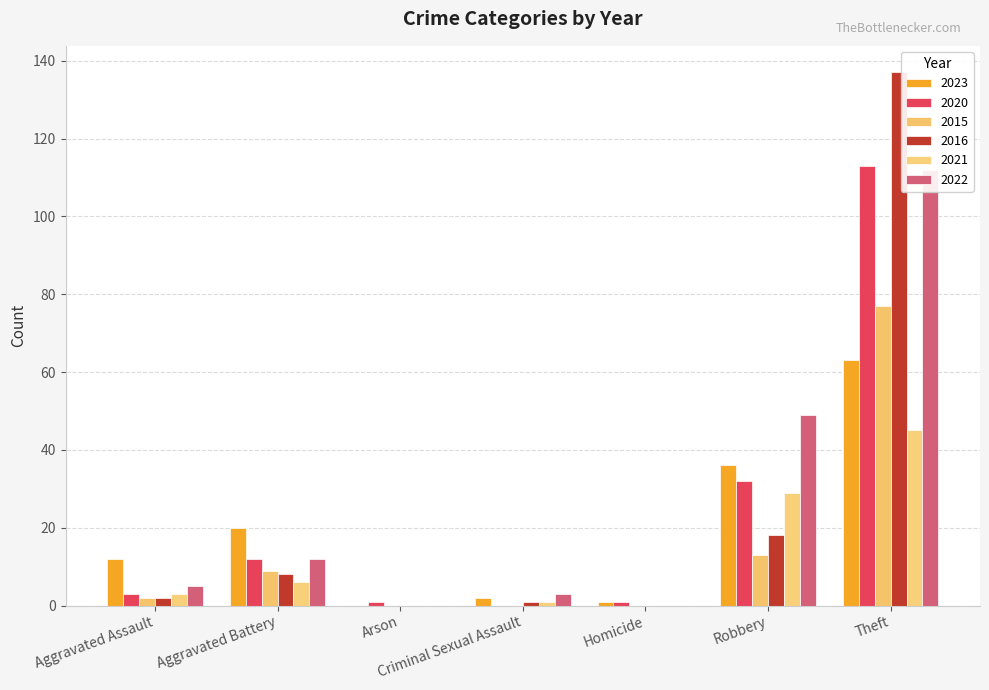

What is the greatest value displayed?

137